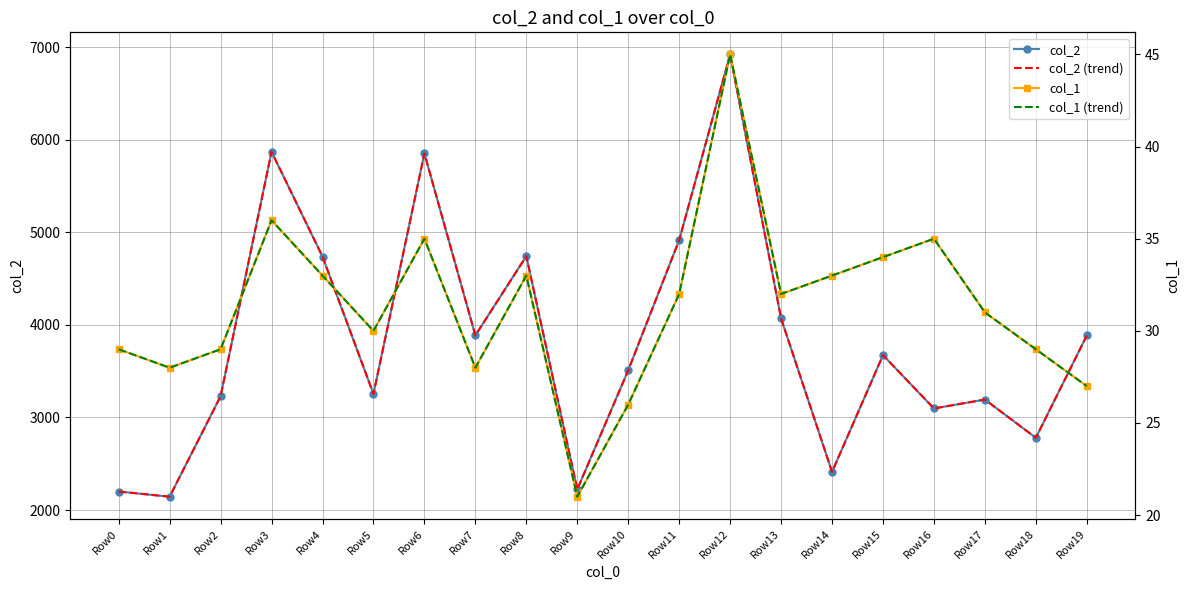

What is the smallest value displayed?

21